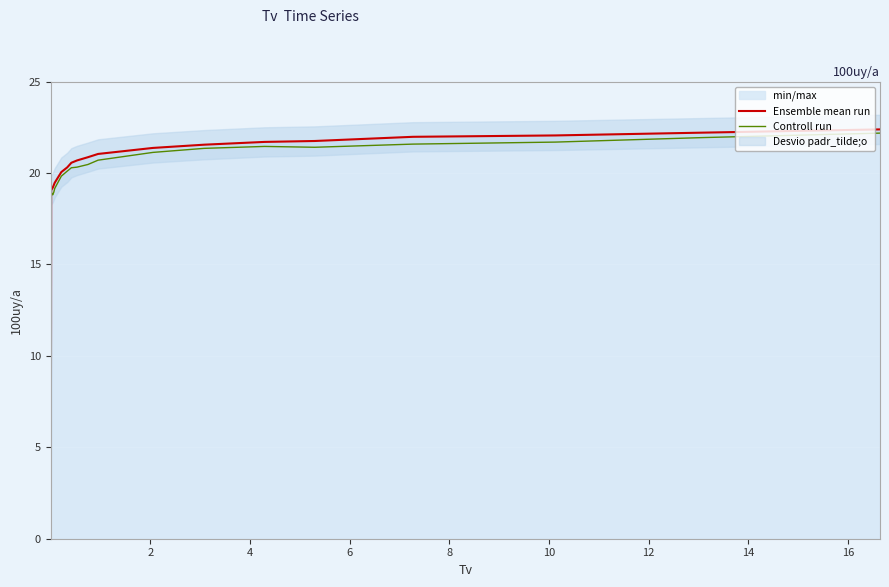

What is the average value of the Ensemble mean run series?

14.3